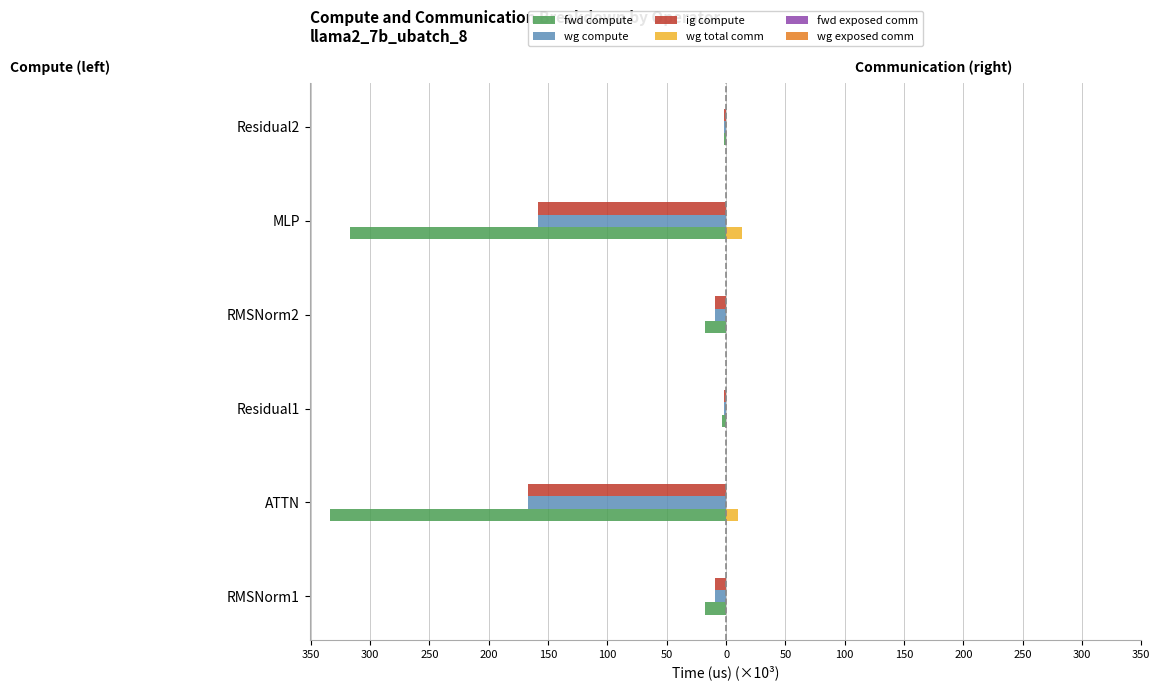

What is the value of the ig compute bar at the 3rd from the left?

-1.8